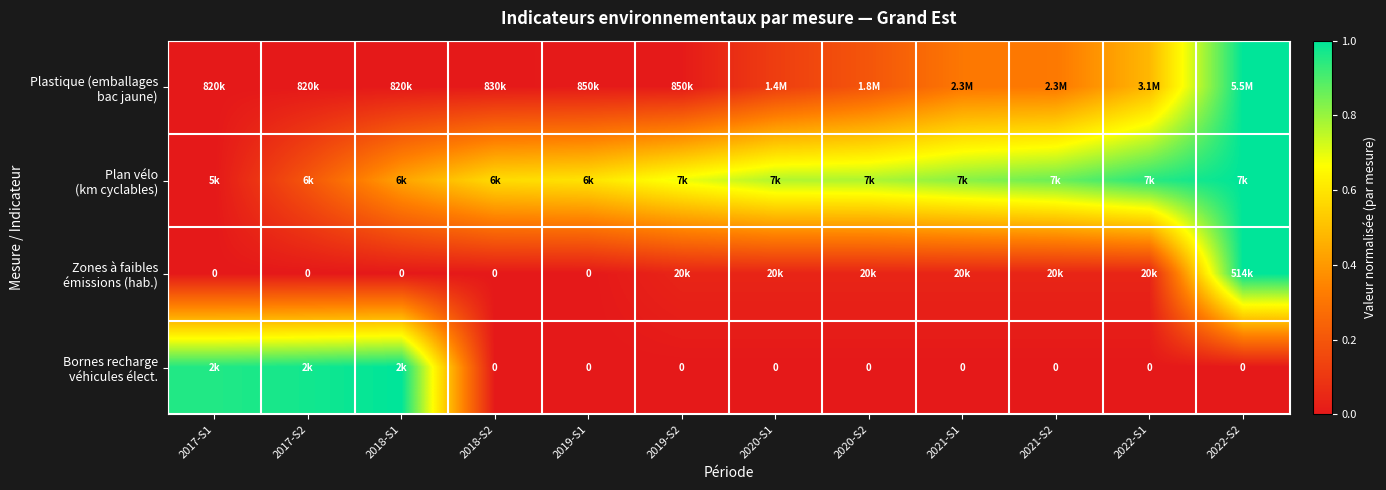

What is the difference between the second highest and minimum values in the Plastique (emballages bac jaune) series?

0.5